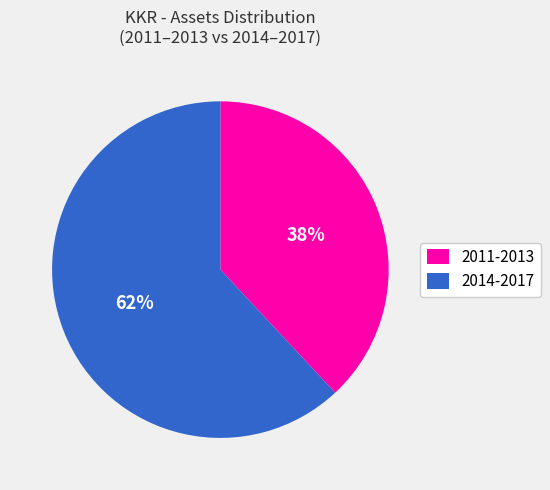

What percentage is the 2014-2017 slice, to the nearest percent?

62%